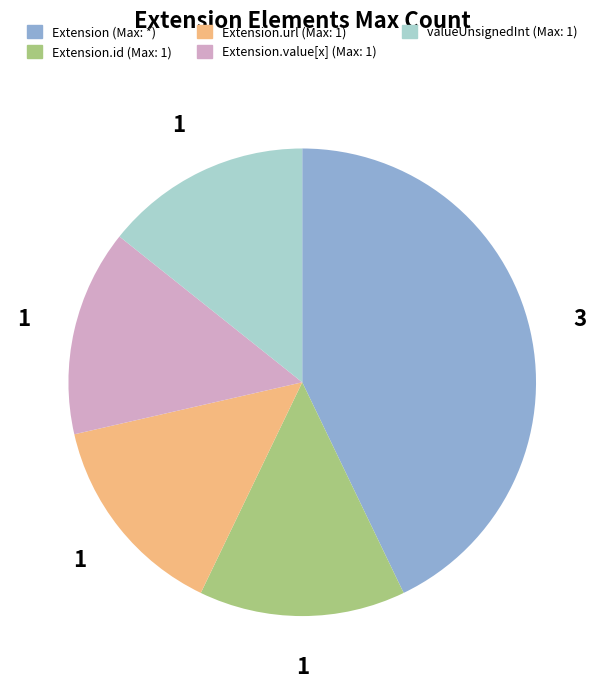

How many slices are in this pie chart?

5